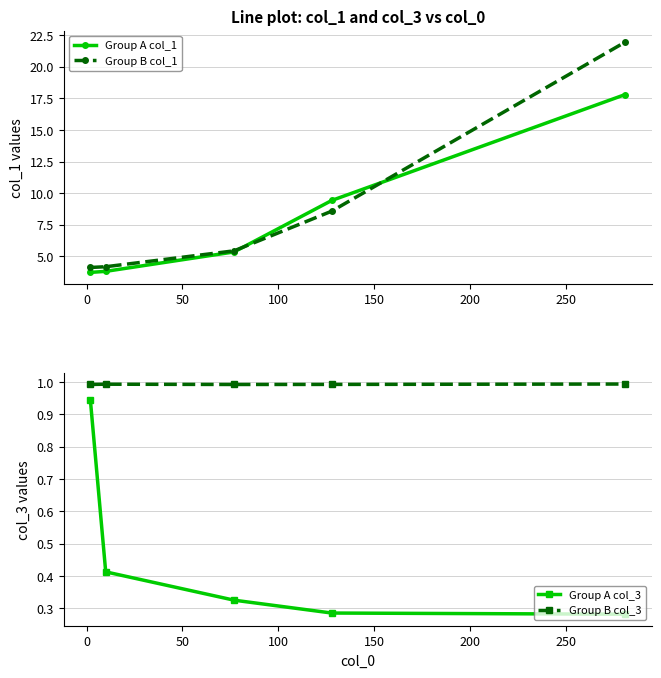

True or false: Group B col_3 has more than 0 interior local peaks.

True